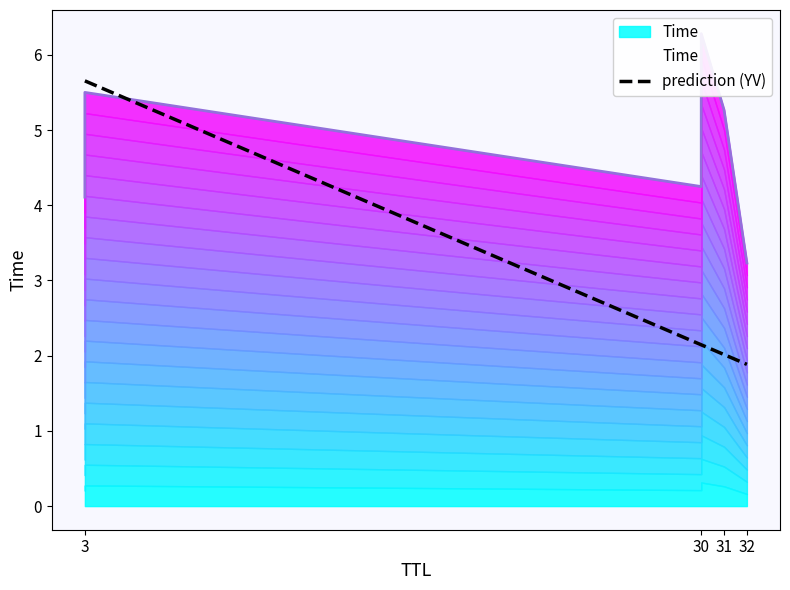

Is it true that the value at 31 is 1.1?

False